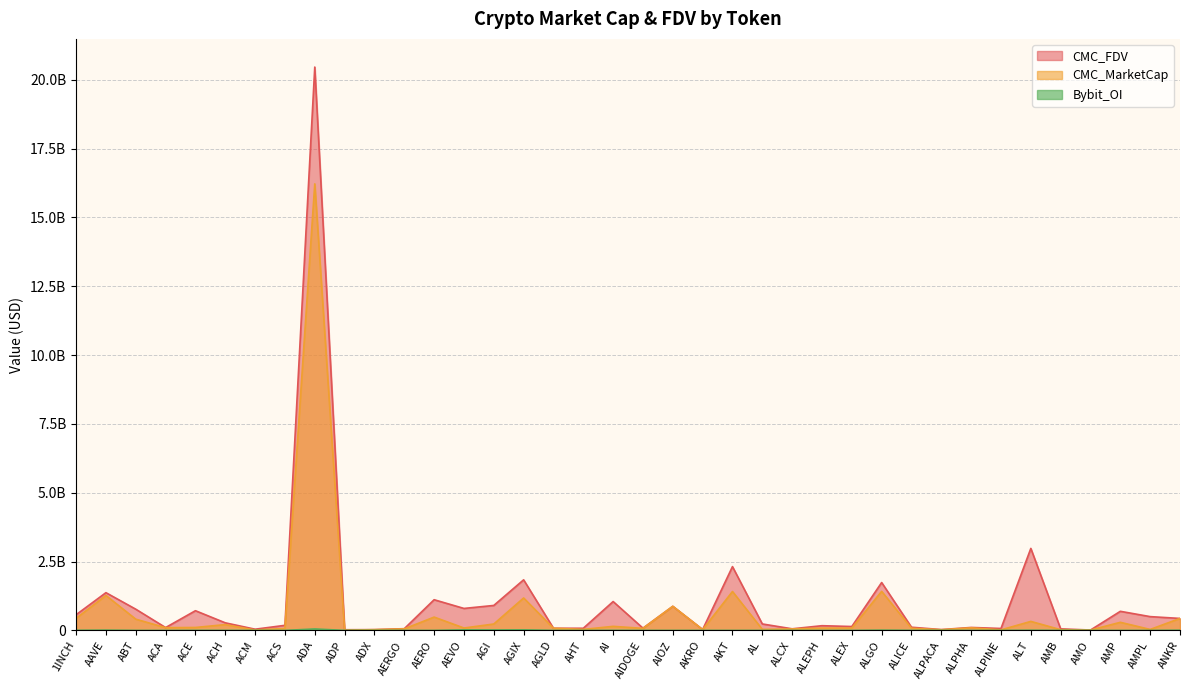

Rank the categories by CMC_MarketCap value from lowest to highest.

ADP, AMO, ACM, ALPINE, ALPACA, AMB, ADX, AKRO, AMPL, AL, AHT, ALCX, AERGO, ACS, AIDOGE, ALICE, AGLD, ALEPH, ALEX, AEVO, ALPHA, ACA, ACE, AI, ACH, AGI, AMP, ALT, ABT, ANKR, 1INCH, AERO, AIOZ, AGIX, AAVE, AKT, ALGO, ADA